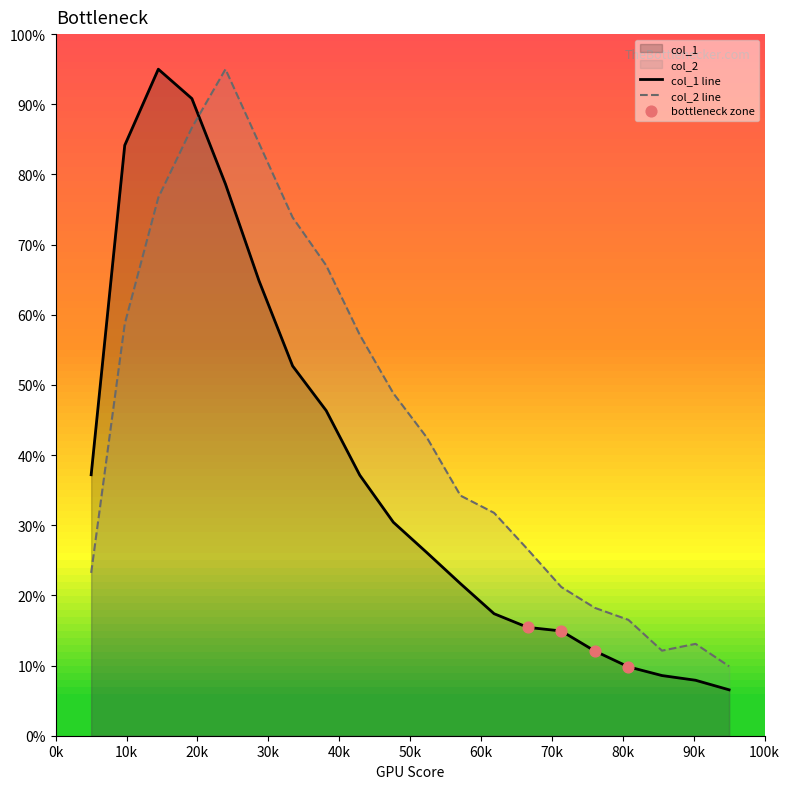

What are all the series names shown in the legend?

col_1, col_2